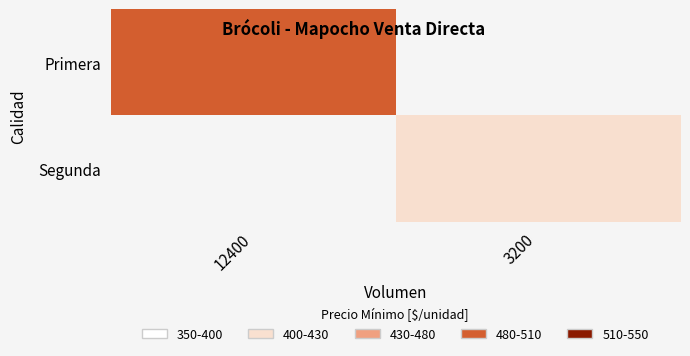

At how many categories does at least one series exceed 440?

1